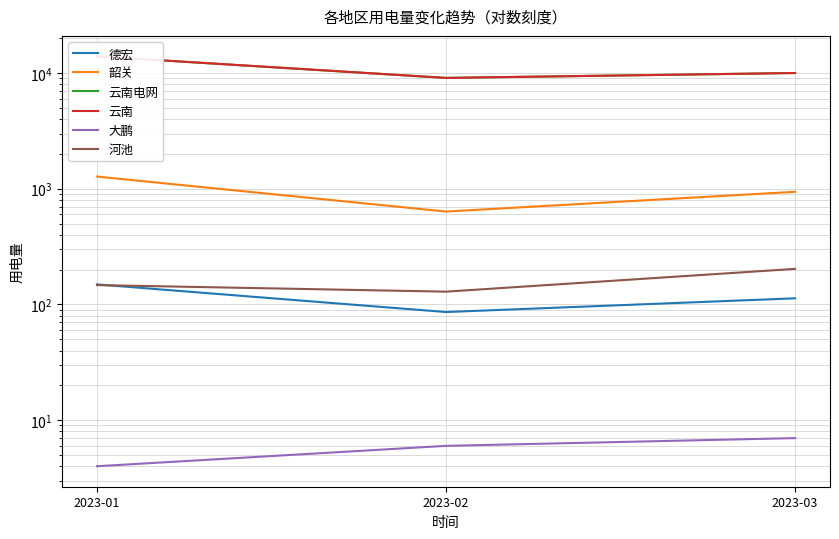

Is it true that 云南 equals 13094 at 2023-03?

False